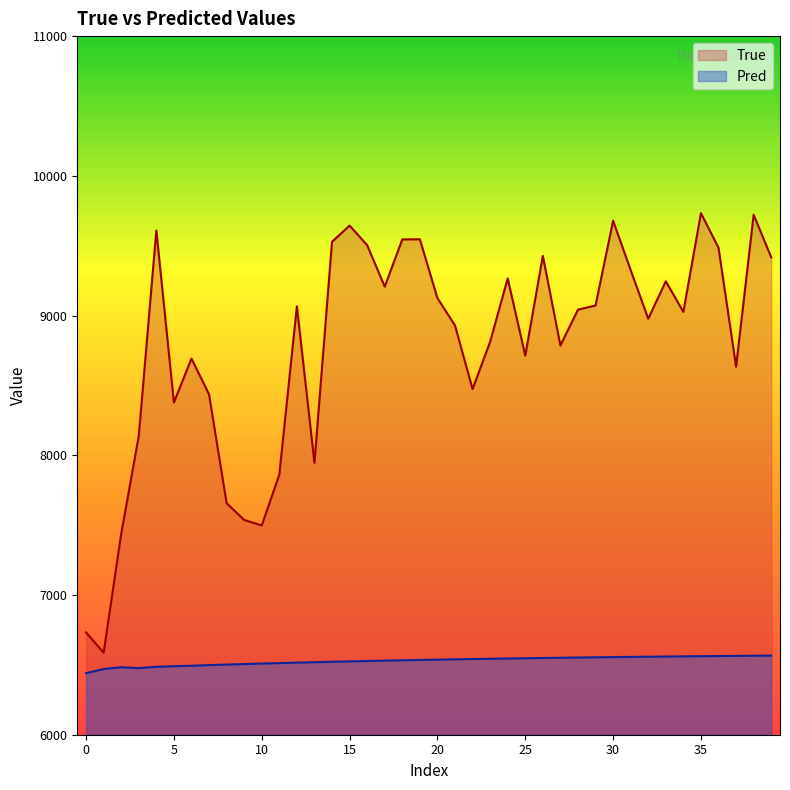

Count the number of data series in this chart.

2